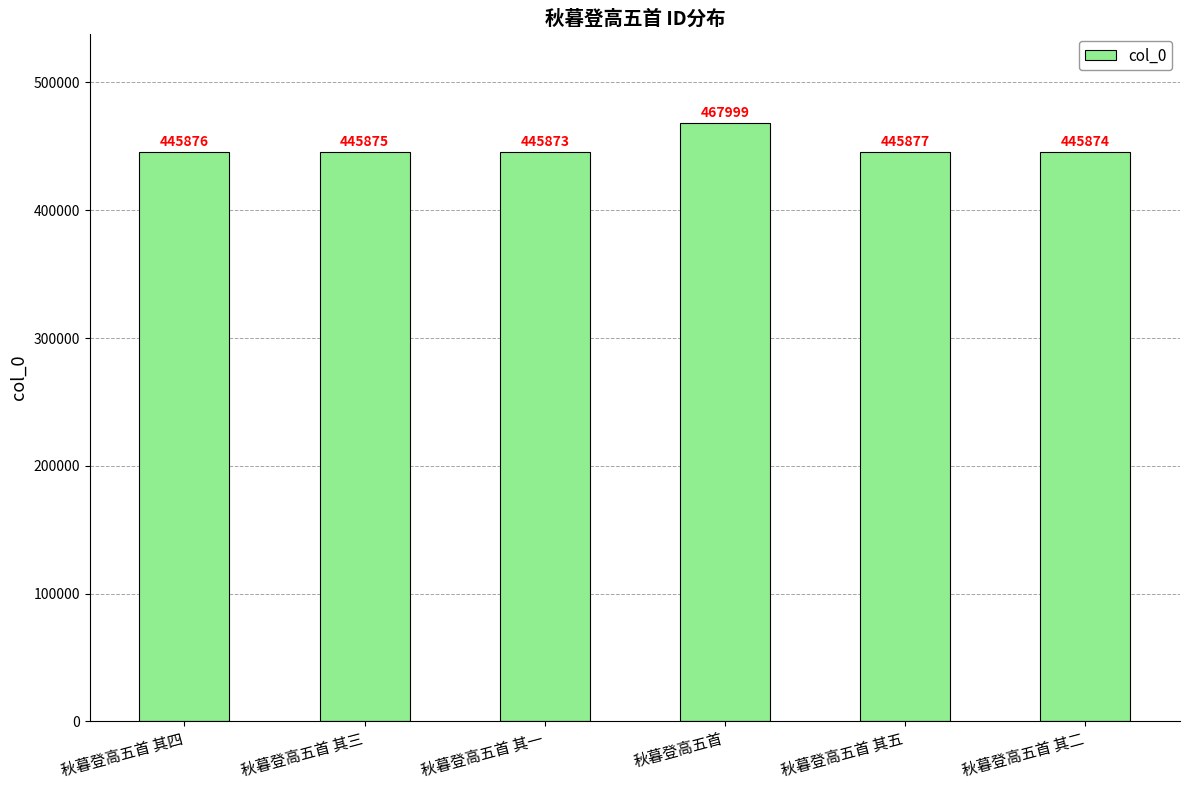

Count the number of categories in the chart.

6